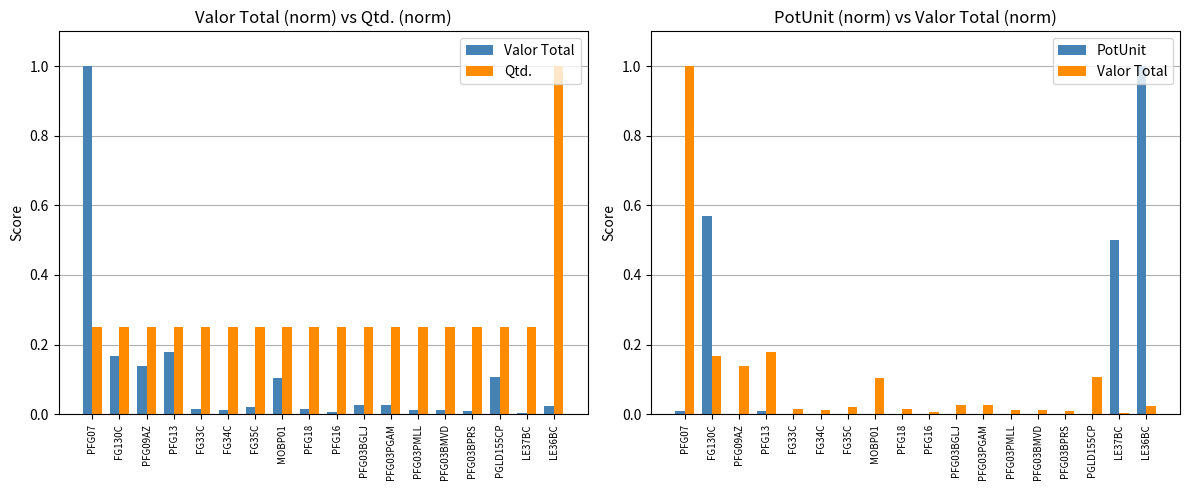

Which series has the largest total across all categories?

Qtd.